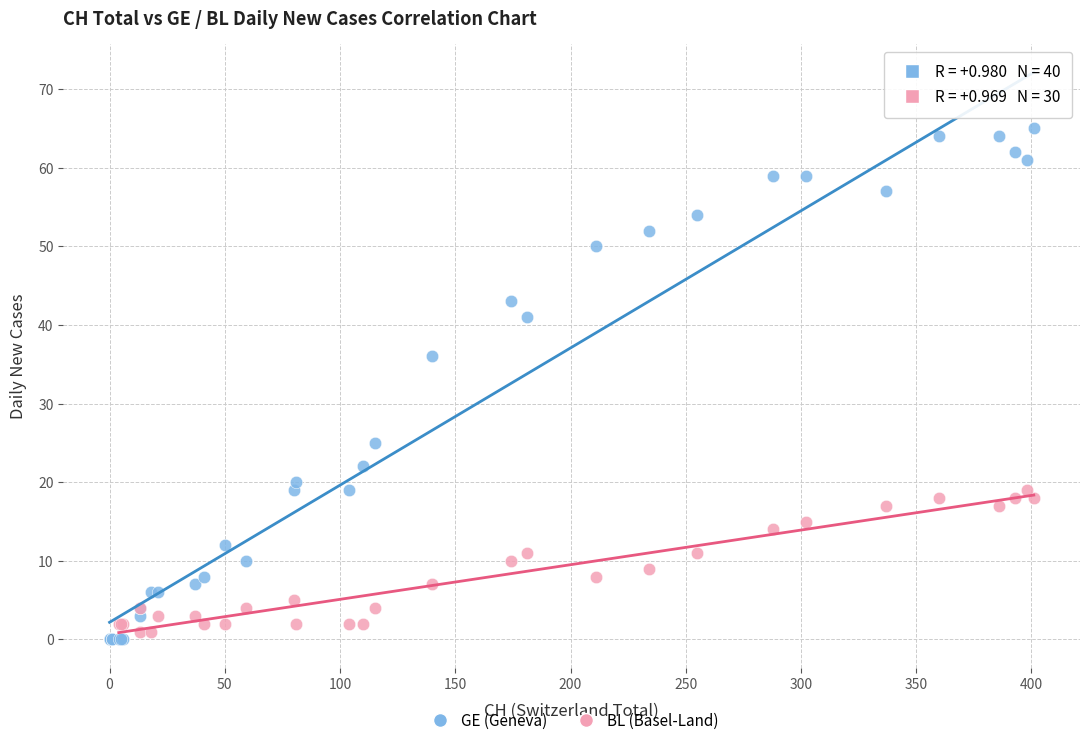

Which series has the widest spread of Y values?

GE (Geneva)